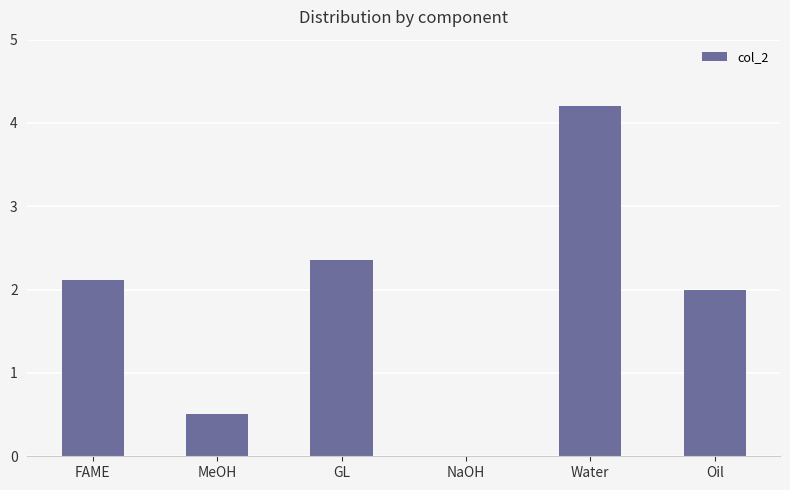

Is it true that the value at GL is 2.4?

True